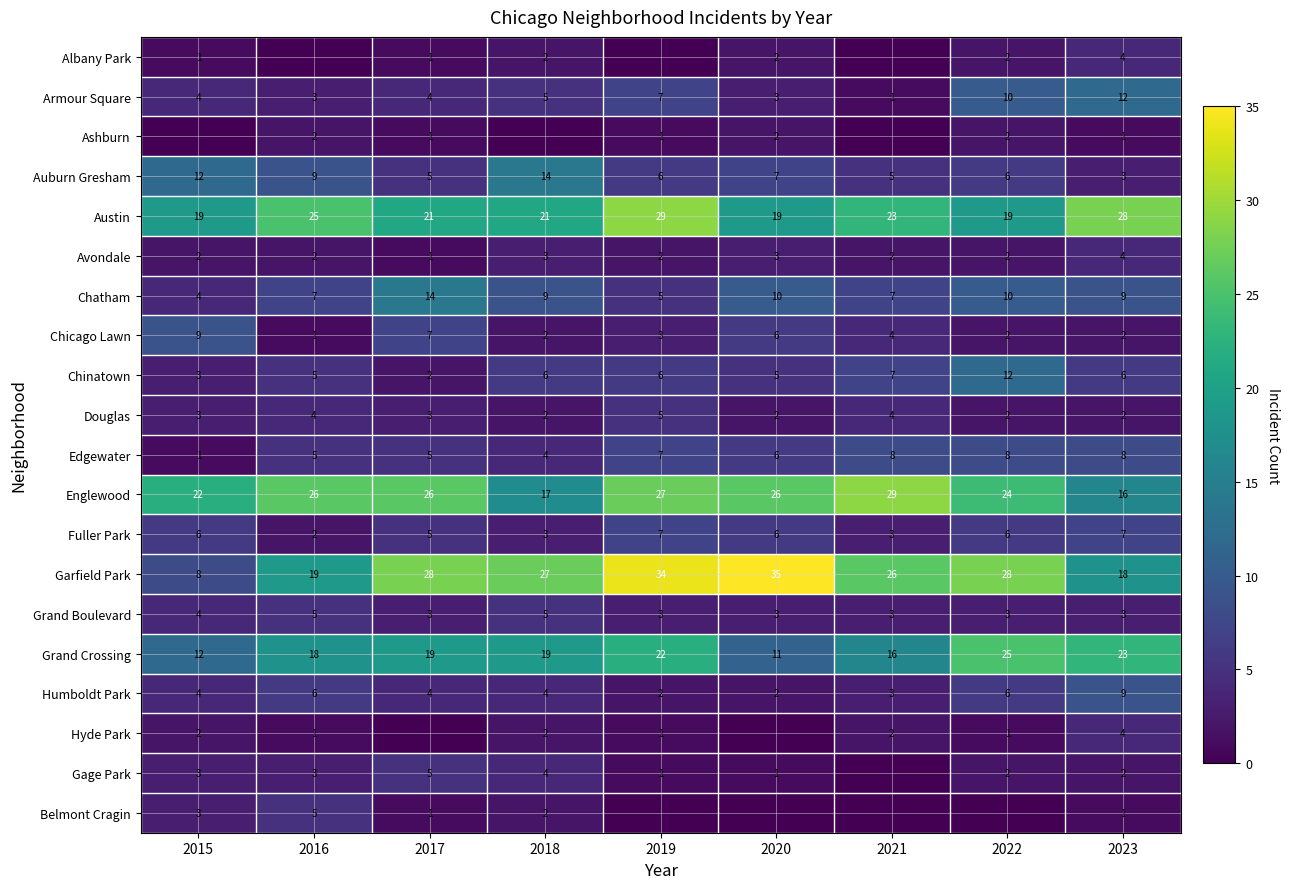

What is the highest value of the Fuller Park series?

7